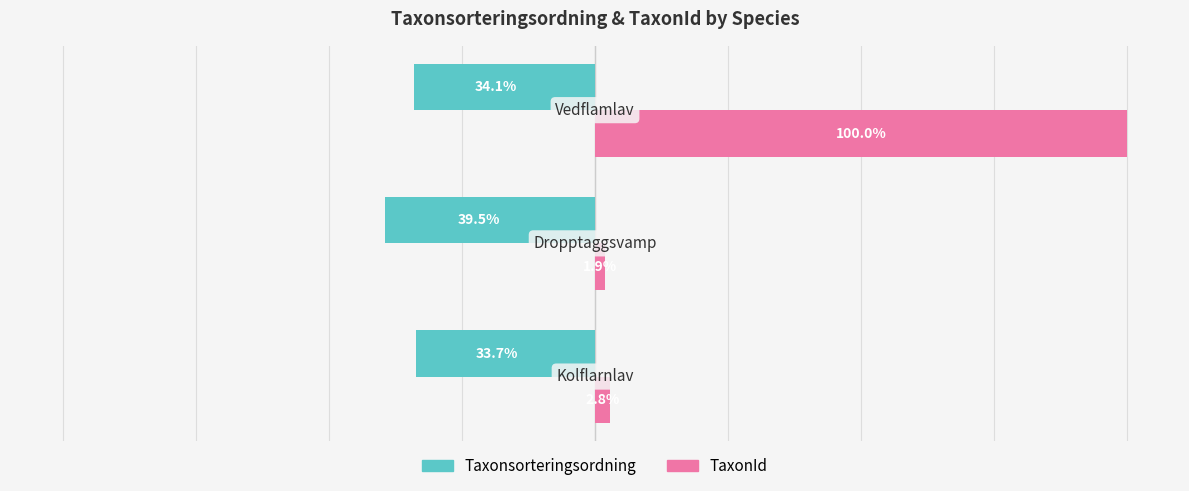

Which series has the largest total across all categories?

TaxonId